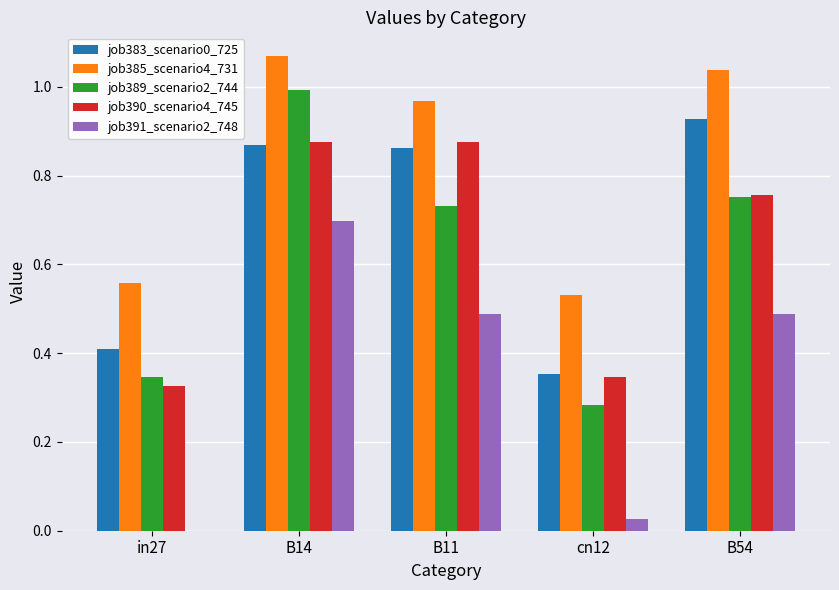

Between B14 and B11, which series saw the biggest shift?

job389_scenario2_744